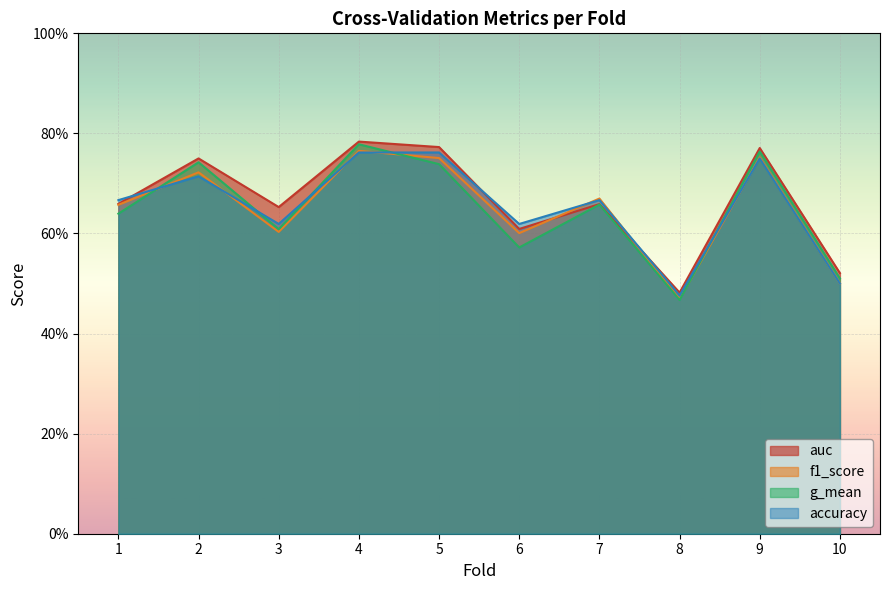

Which category has the lowest value in the auc series?

8